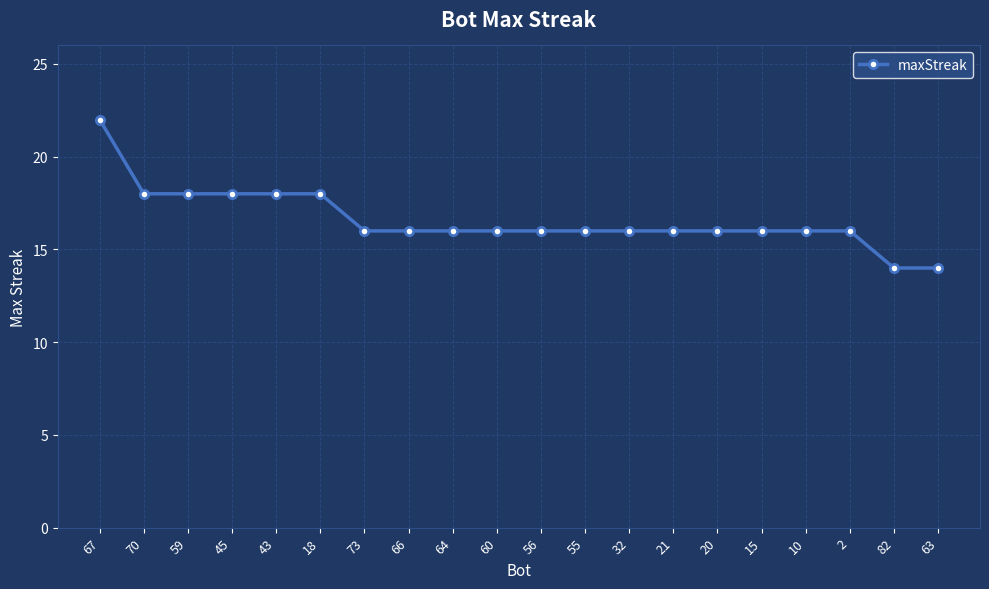

What is the approximate value at 45?

18